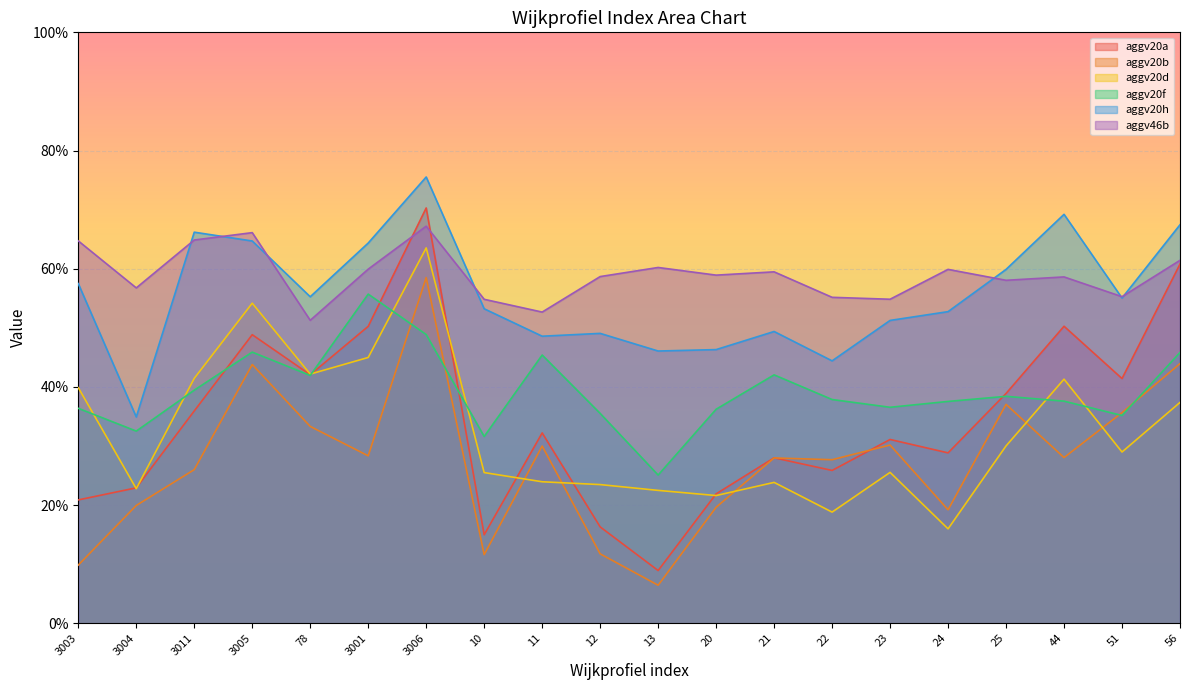

What is the sum of the aggv20h values at 20 and 11?

0.9